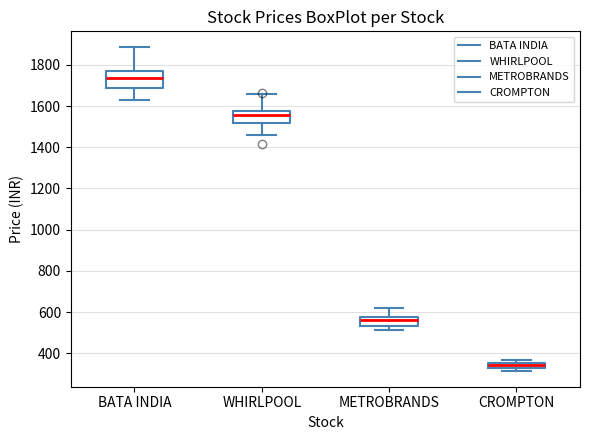

Which box has the highest median line?

BATA INDIA